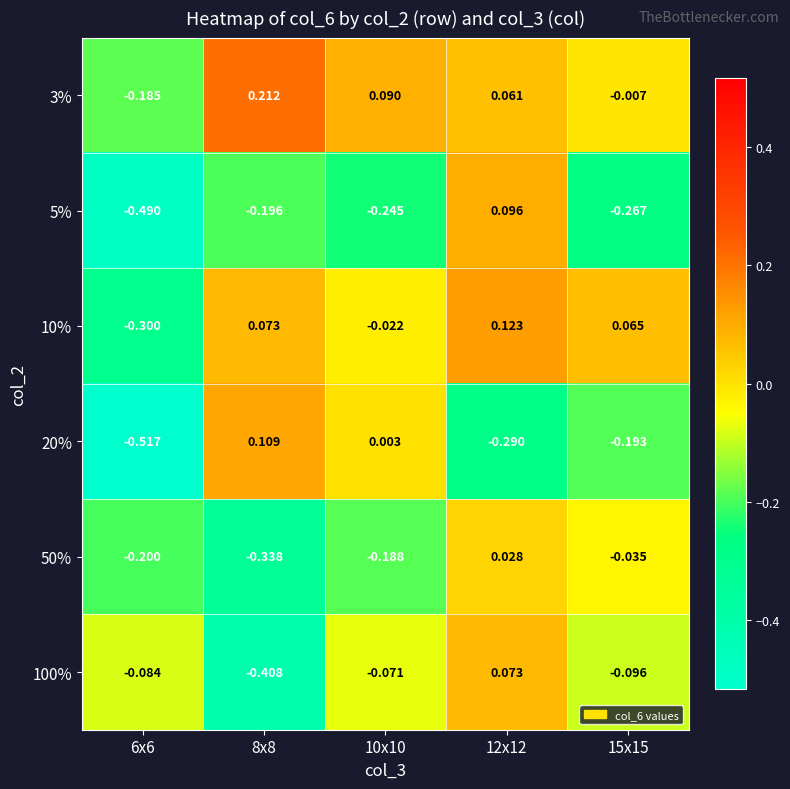

Which series has the largest total across all categories?

3%